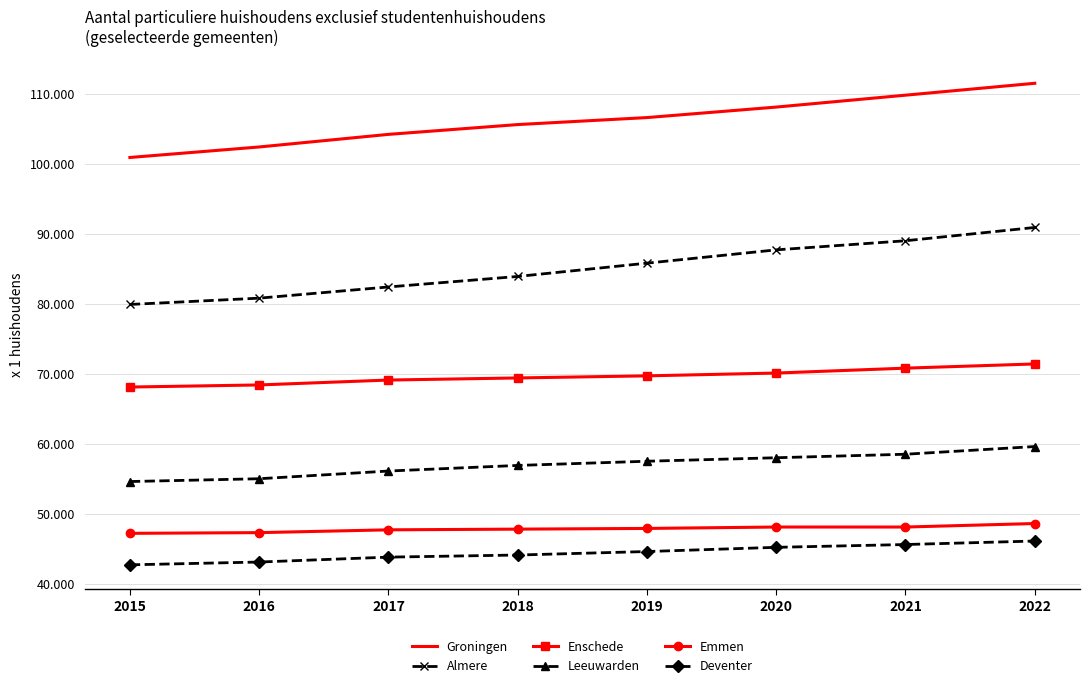

What is the lowest value of the Deventer series?

42700